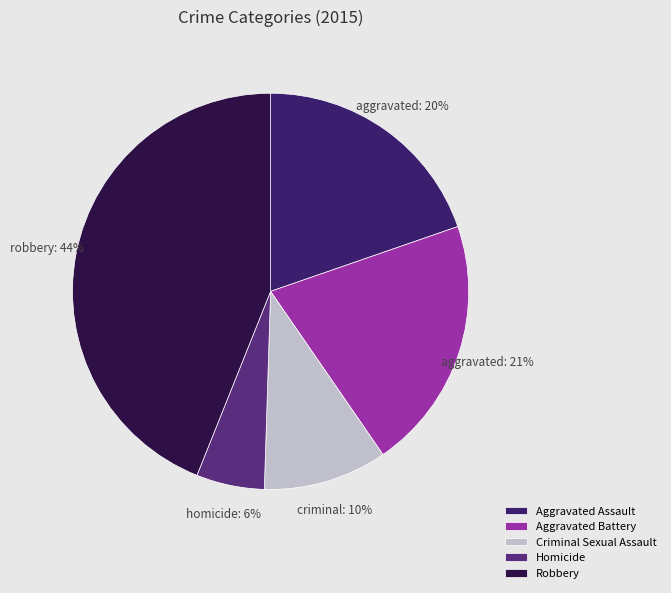

What percentage is the Homicide slice, to the nearest percent?

6%